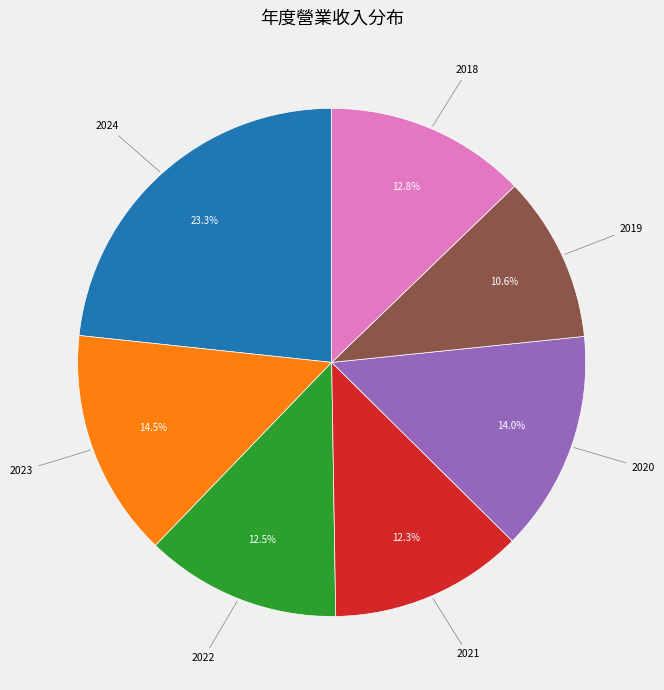

To the nearest percent, what percentage of the pie is 2018?

13%